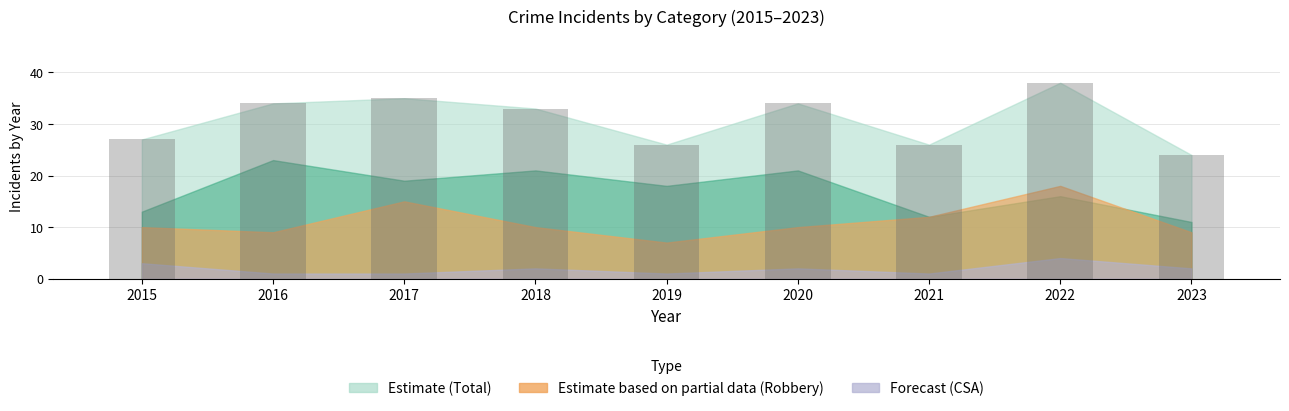

The chart shows a value of 26 at 2021. True or false?

True